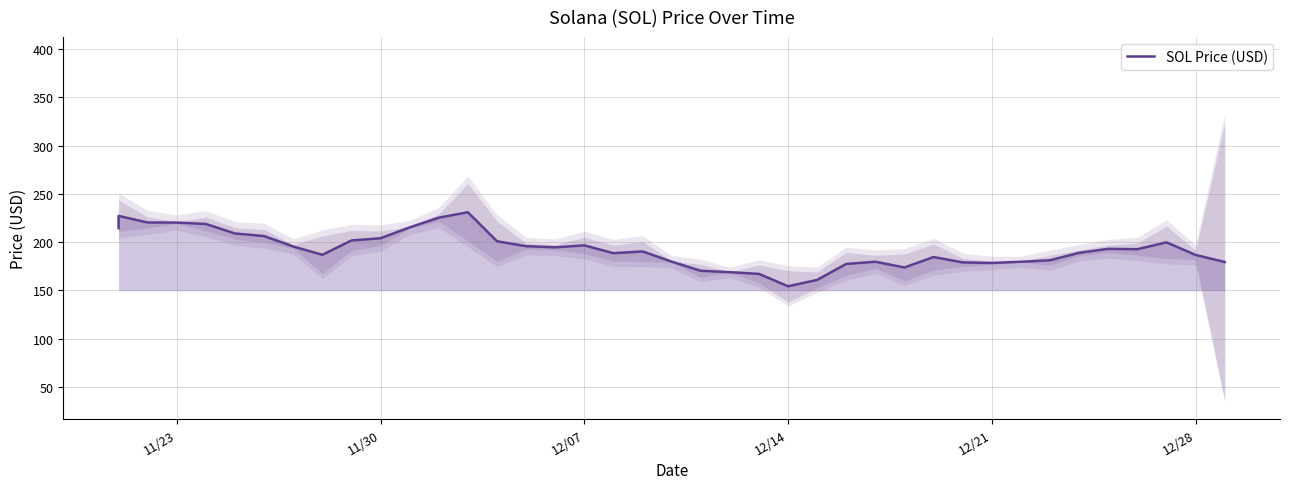

Reading left to right, list all the values displayed in this chart.

214.6	227.2	220.3	220.3	218.8	209.0	206.3	195.5	187.0	201.8	204.1	215.3	225.4	231.0	201.0	195.9	194.7	196.7	188.6	190.4	179.9	170.4	168.9	167.2	154.3	160.9	177.5	179.7	173.8	184.6	179.1	178.5	179.7	181.3	189.0	193.1	192.7	199.8	186.8	179.5